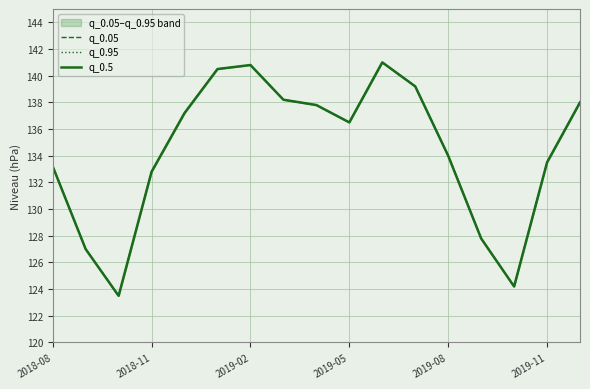

True or false: q_0.5 and q_0.05 cross at least once.

False